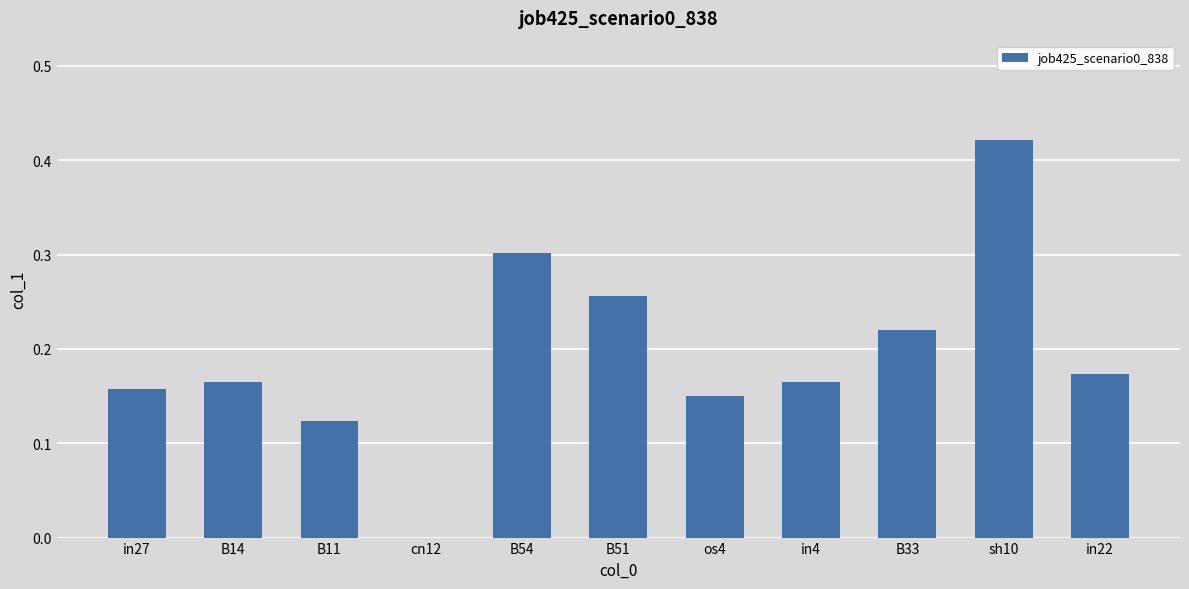

True or false: the data shows 0.5 at B54.

False